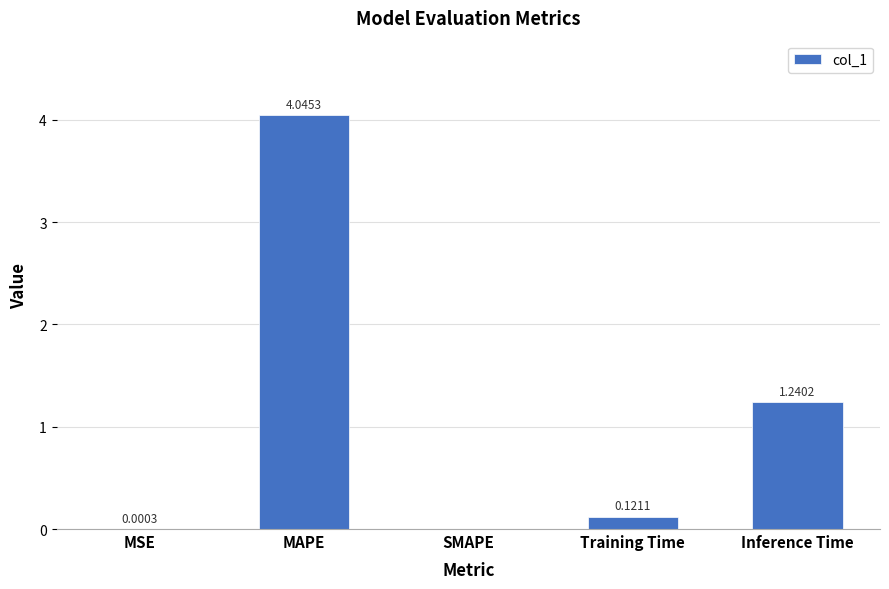

What is the sum of all values?

5.4